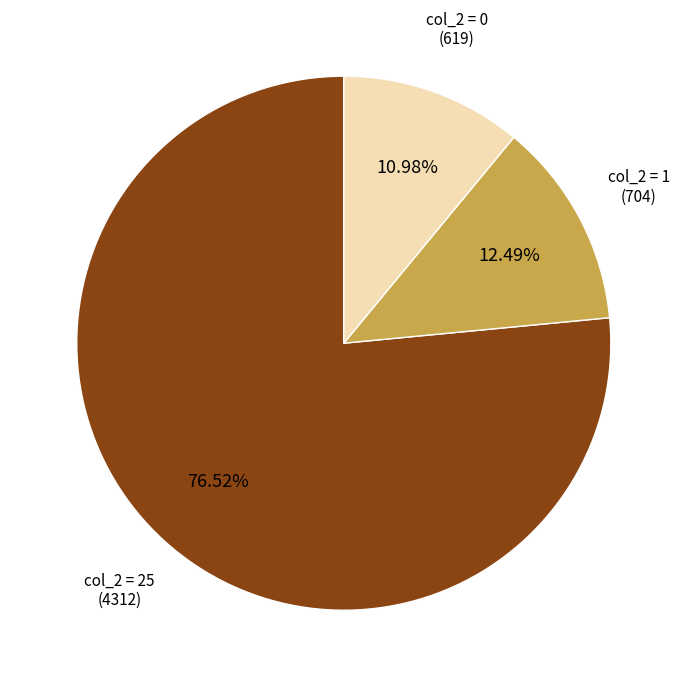

Is the sum of col_2 = 25 (4312) and col_2 = 1 (704) greater than half?

Yes